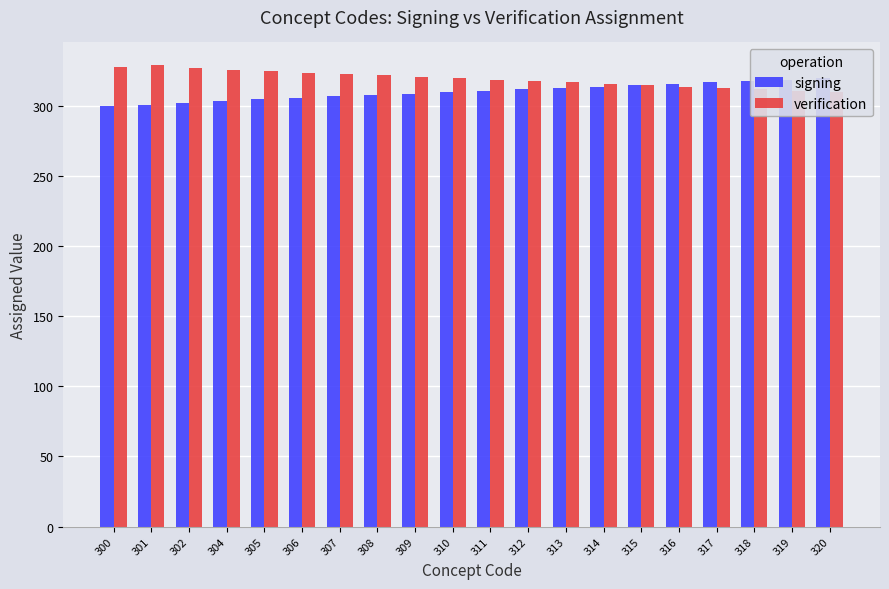

Between 304 and 317, which series saw the biggest shift?

signing